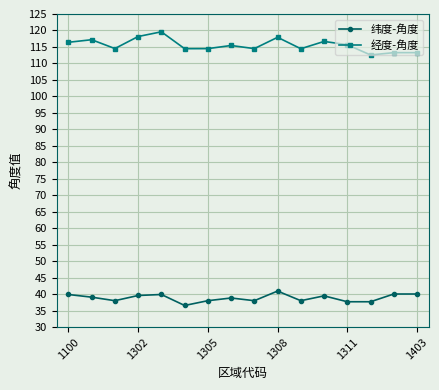

True or false: 经度-角度 and 纬度-角度 intersect in this chart.

False